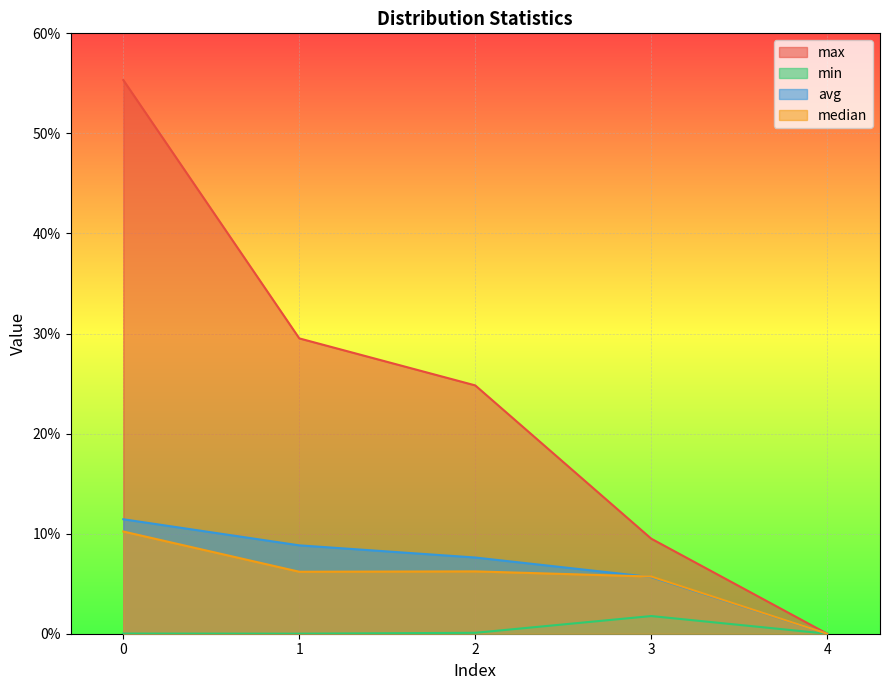

True or false: median has more than 1 points higher than both neighbors.

False